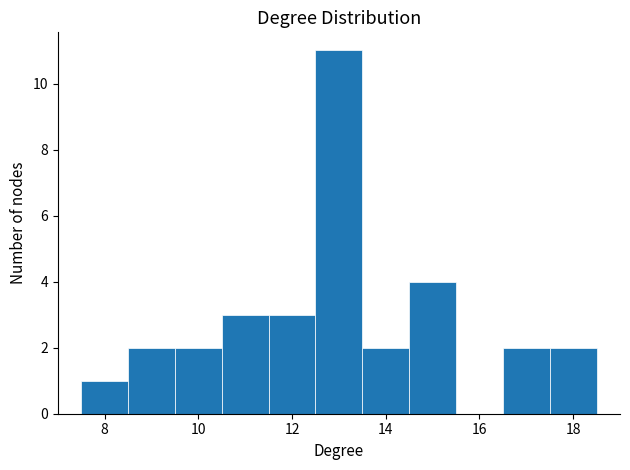

Reading left to right, transcribe this chart: for each bar, give the range it covers on the x-axis and its height. Neither the bar edges nor the heights are printed on the chart, so give them approximately, as read against the axes.

7.5 to 8.5: 1
8.5 to 9.5: 2
9.5 to 10.5: 2
10.5 to 11.5: 3
11.5 to 12.5: 3
12.5 to 13.5: 11
13.5 to 14.5: 2
14.5 to 15.5: 4
15.5 to 16.5: 0
16.5 to 17.5: 2
17.5 to 18.5: 2